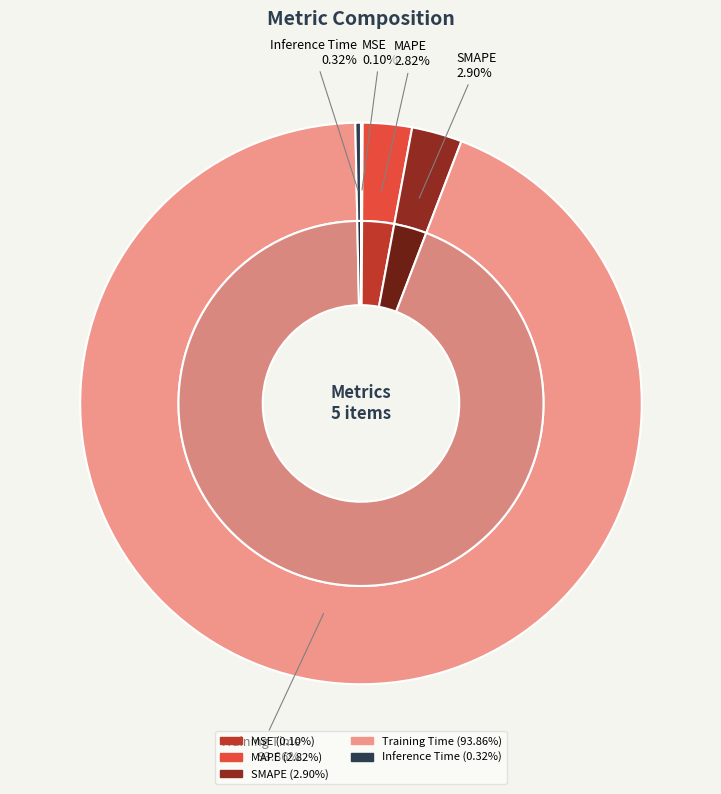

True or false: Inference Time accounts for 0% of the total.

True